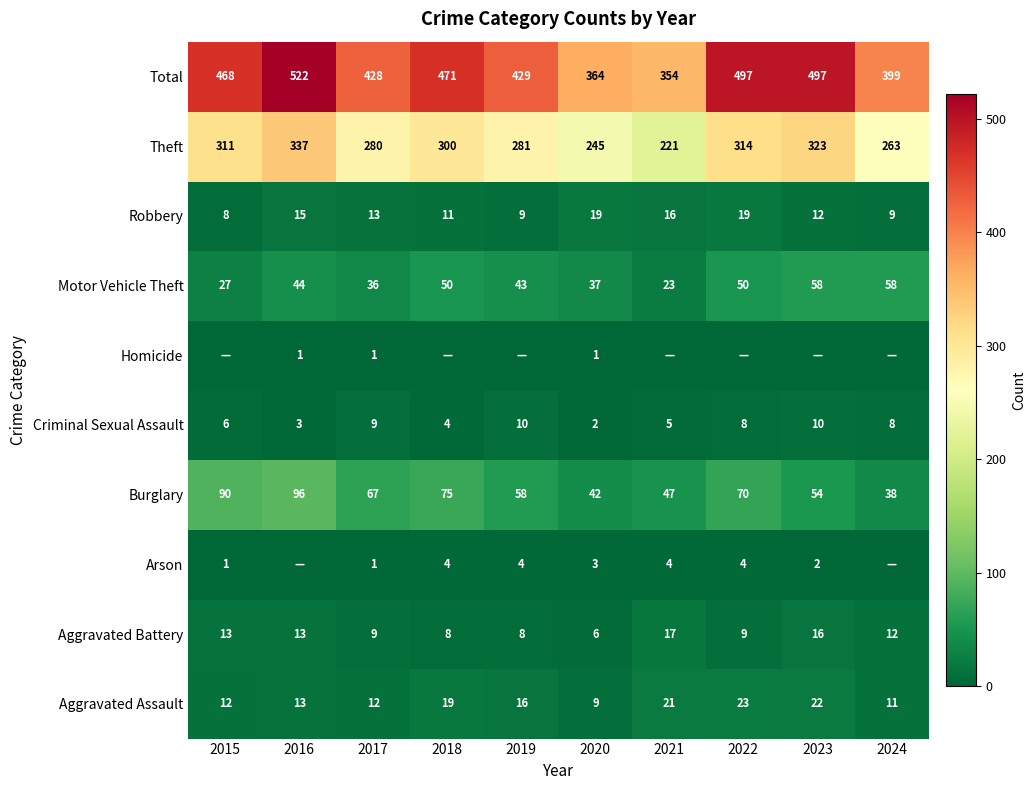

How many categories are shown in the chart?

10